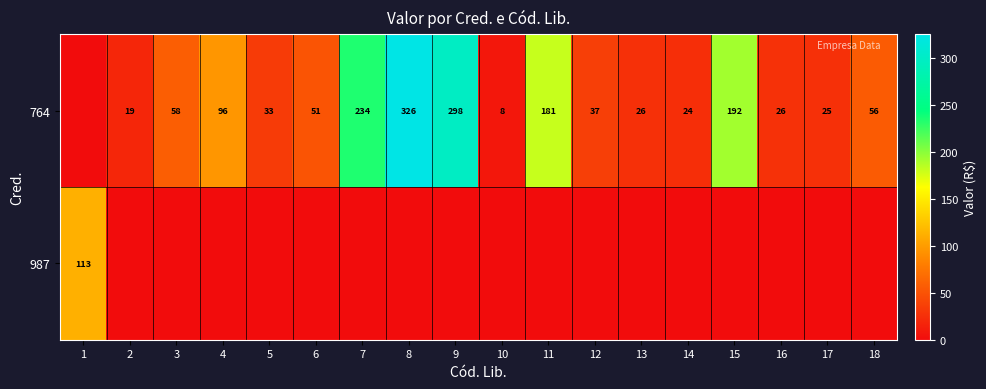

The 764 series shows 26 at 13. True or false?

True